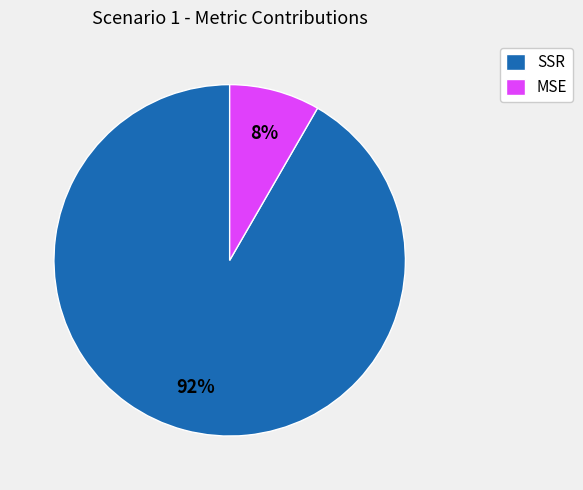

True or false: MSE accounts for 8% of the total.

True